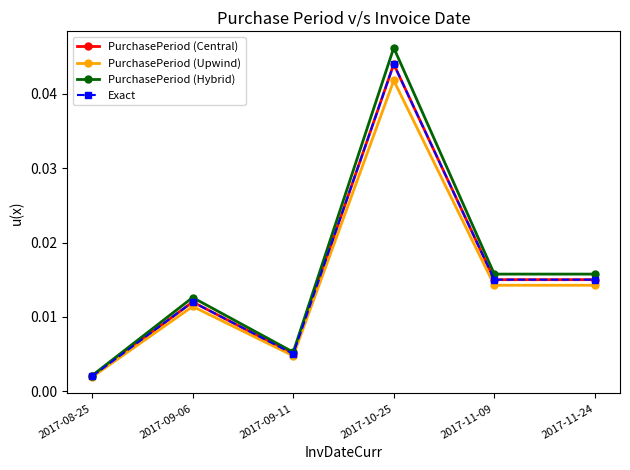

Is the value of PurchasePeriod (Upwind) at 2017-11-09 greater than the value of PurchasePeriod (Hybrid) at 2017-11-09?

No